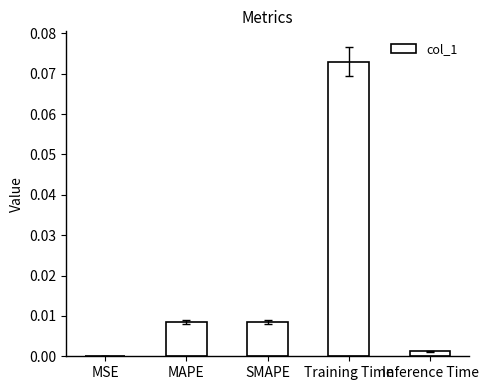

Count the number of categories in the chart.

5